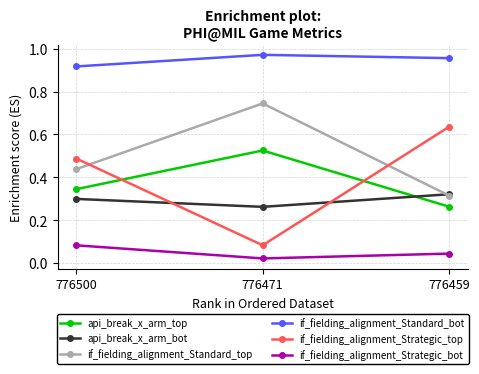

What are all the series names shown in the legend?

api_break_x_arm_top, api_break_x_arm_bot, if_fielding_alignment_Standard_top, if_fielding_alignment_Standard_bot, if_fielding_alignment_Strategic_top, if_fielding_alignment_Strategic_bot